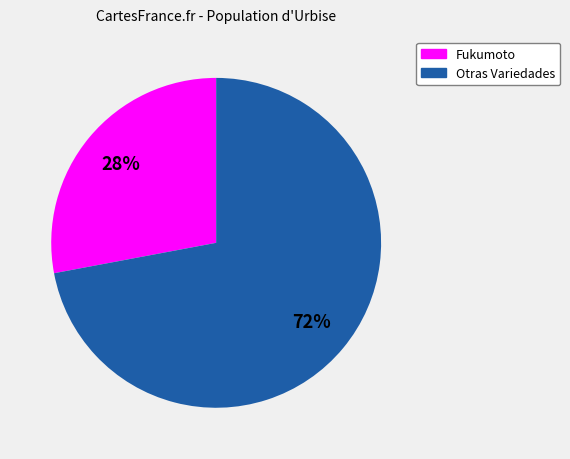

Is there a majority slice in this chart?

Yes